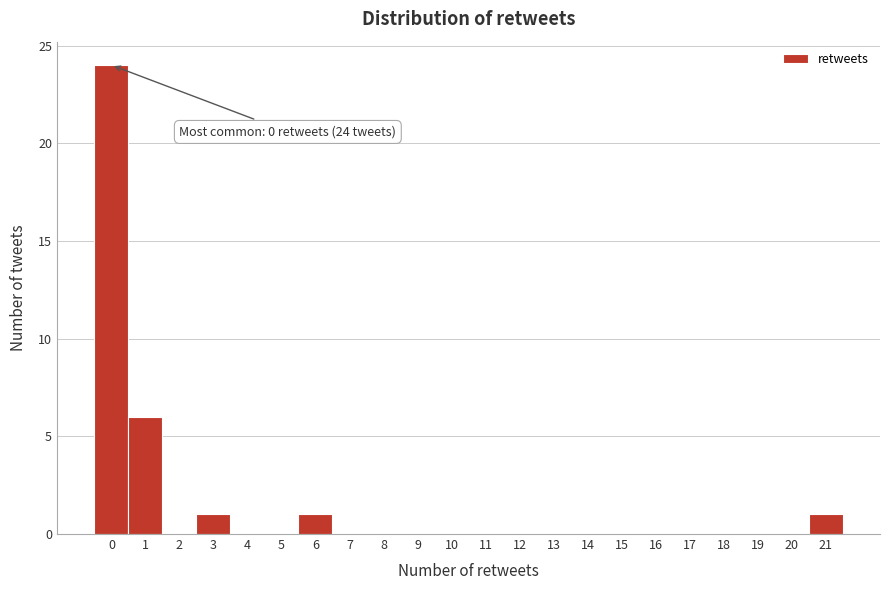

Reading right to left, transcribe all the data shown in this chart.

21=1	20=0	19=0	18=0	17=0	16=0	15=0	14=0	13=0	12=0	11=0	10=0	9=0	8=0	7=0	6=1	5=0	4=0	3=1	2=0	1=6	0=24